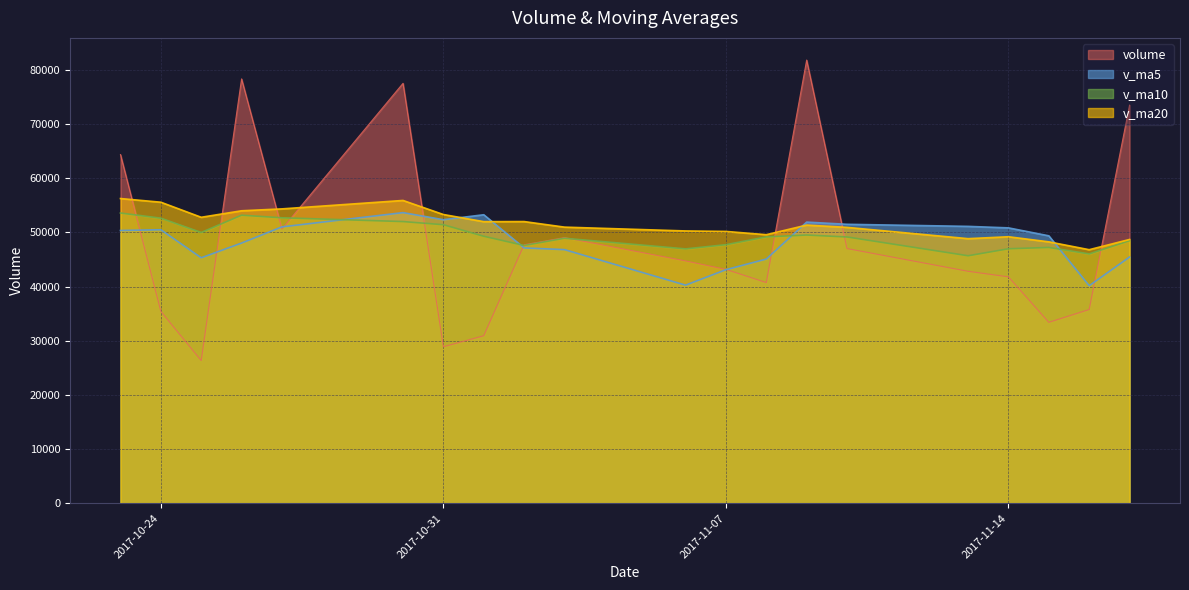

In v_ma5, how many points are higher than both neighbors (excluding endpoints)?

4